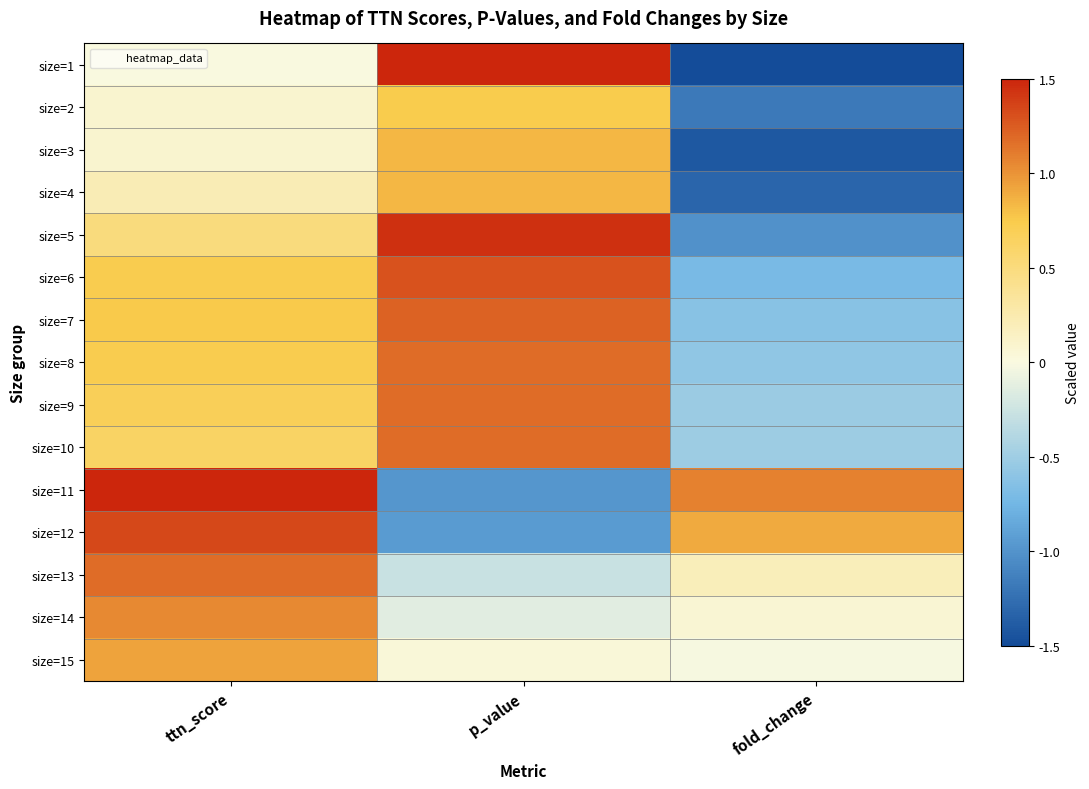

Rank the series at p_value from highest to lowest value.

size=1, size=5, size=6, size=7, size=9, size=8, size=10, size=4, size=3, size=2, size=15, size=14, size=13, size=12, size=11